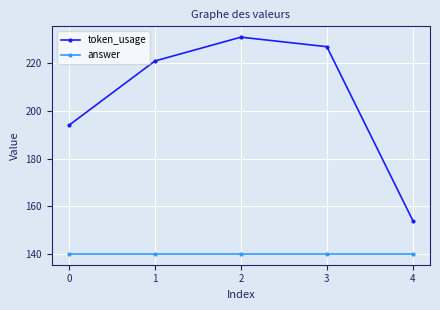

True or false: token_usage and answer cross at least once.

False